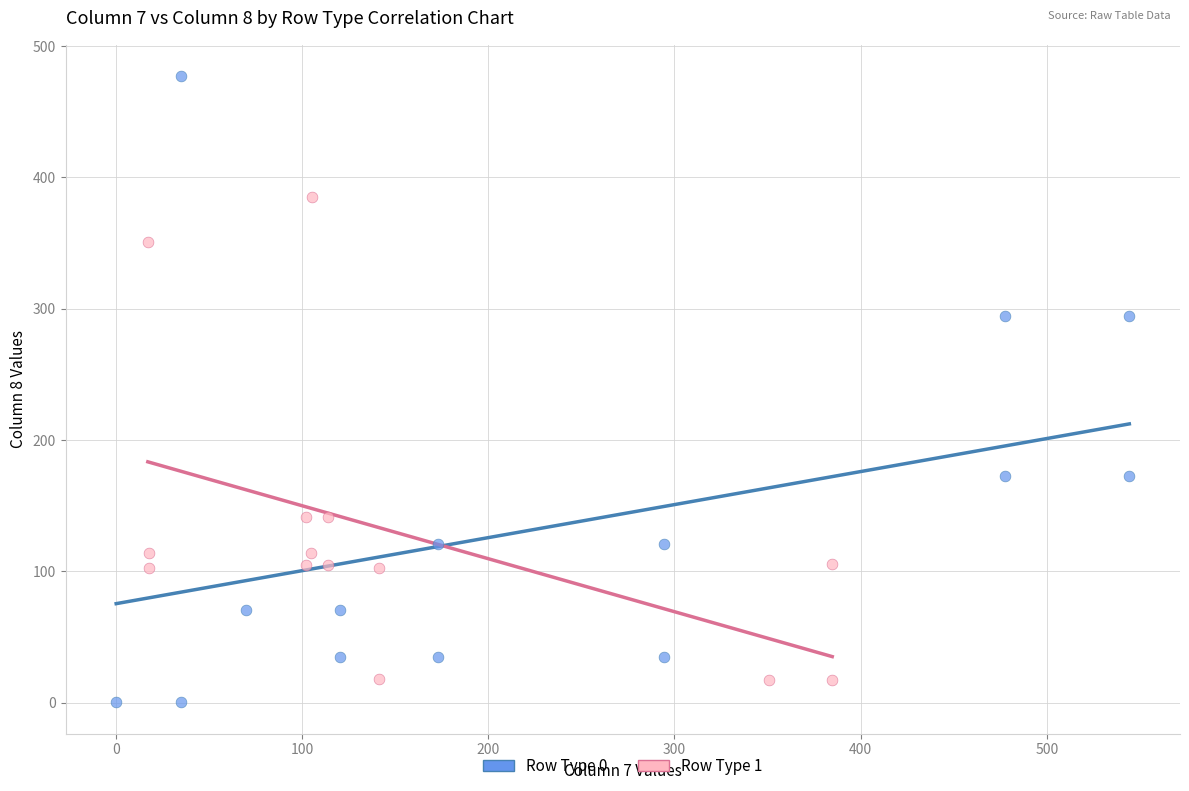

Which series contains the lowest Y value?

Row Type 0